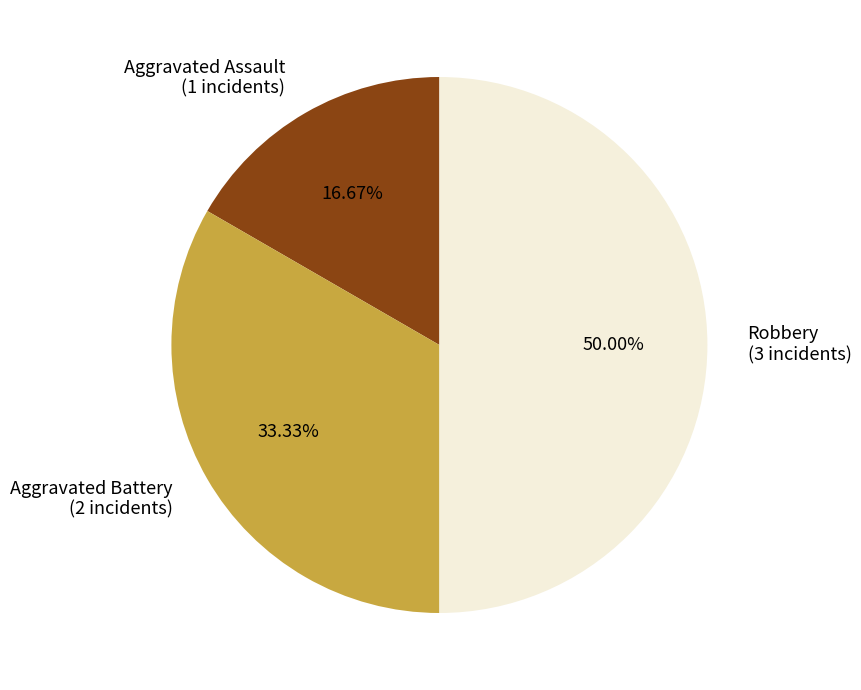

Which has a higher value, Aggravated Assault or Aggravated Battery?

Aggravated Battery